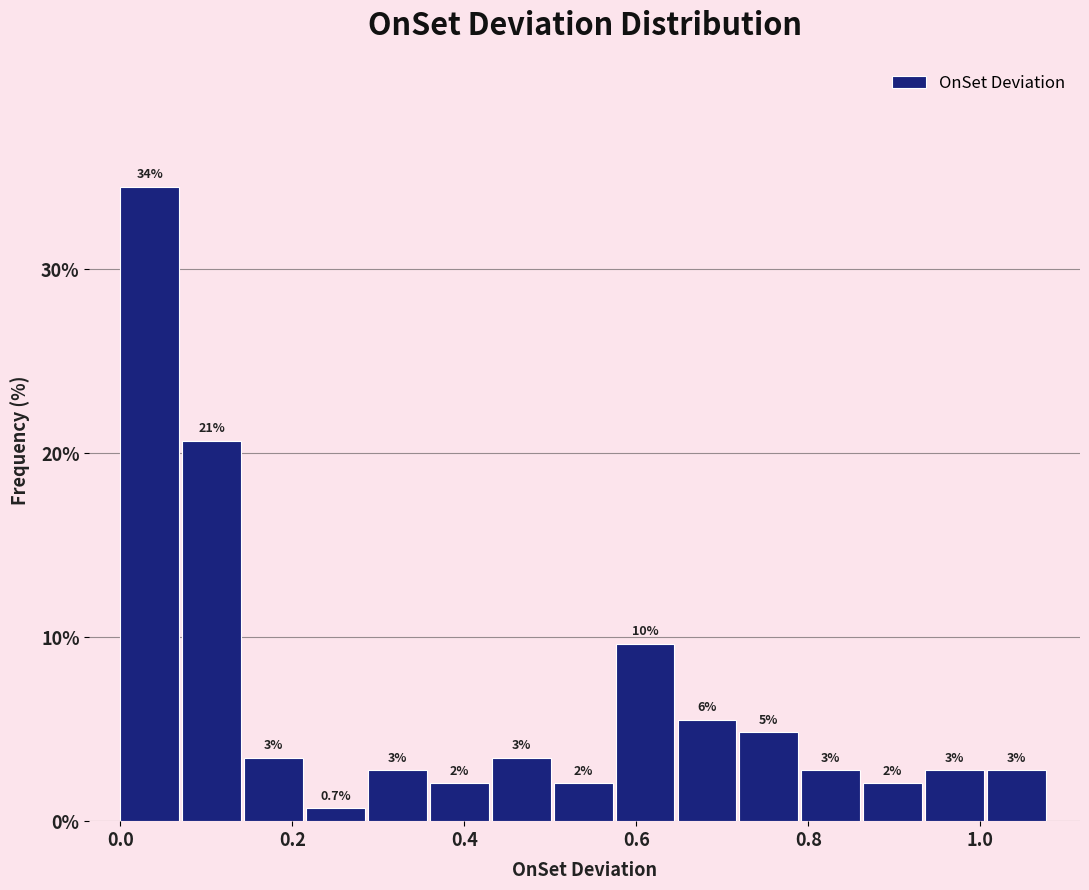

Around what value on the x-axis is the tallest bar? Give the approximate position of its centre, as read against the axis.

0.04